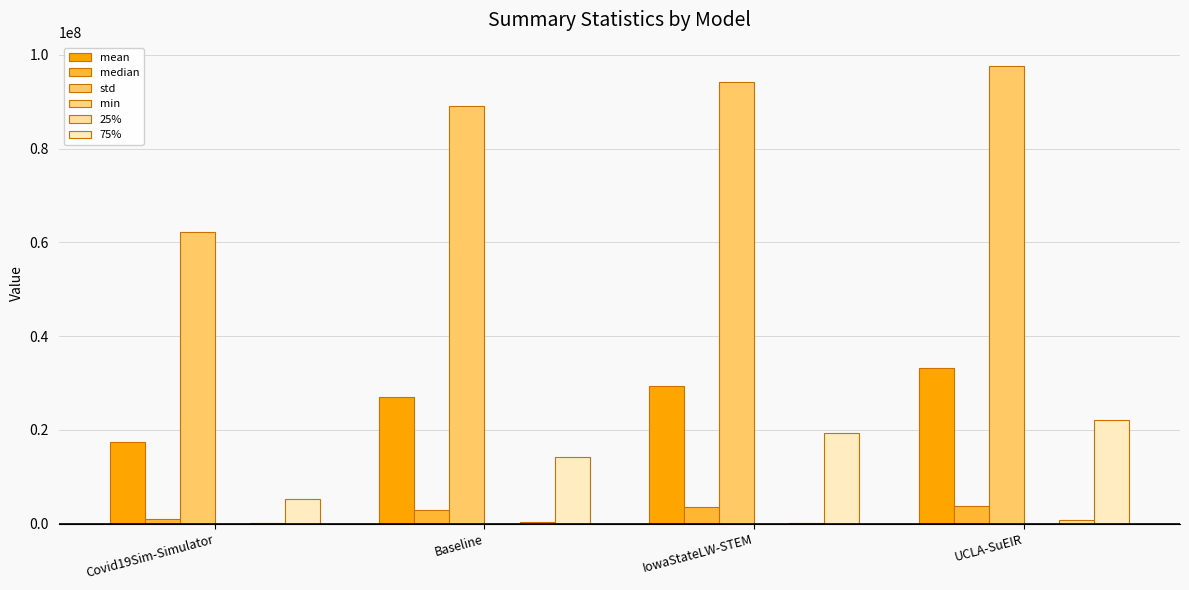

Are the bars grouped side by side (vs. stacked)?

Yes